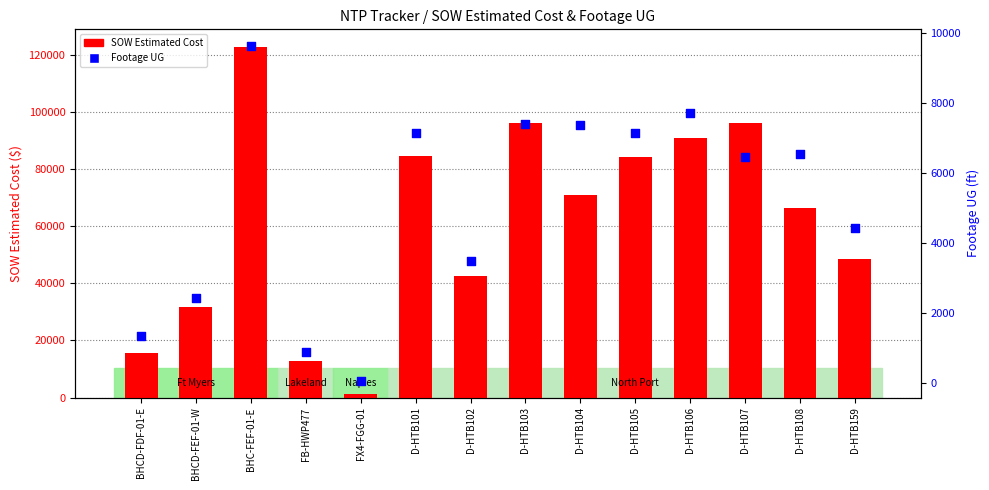

Is the value of SOW Estimated Cost at BHC-FEF-01-E greater than the value of Footage UG at D-HTB108?

Yes